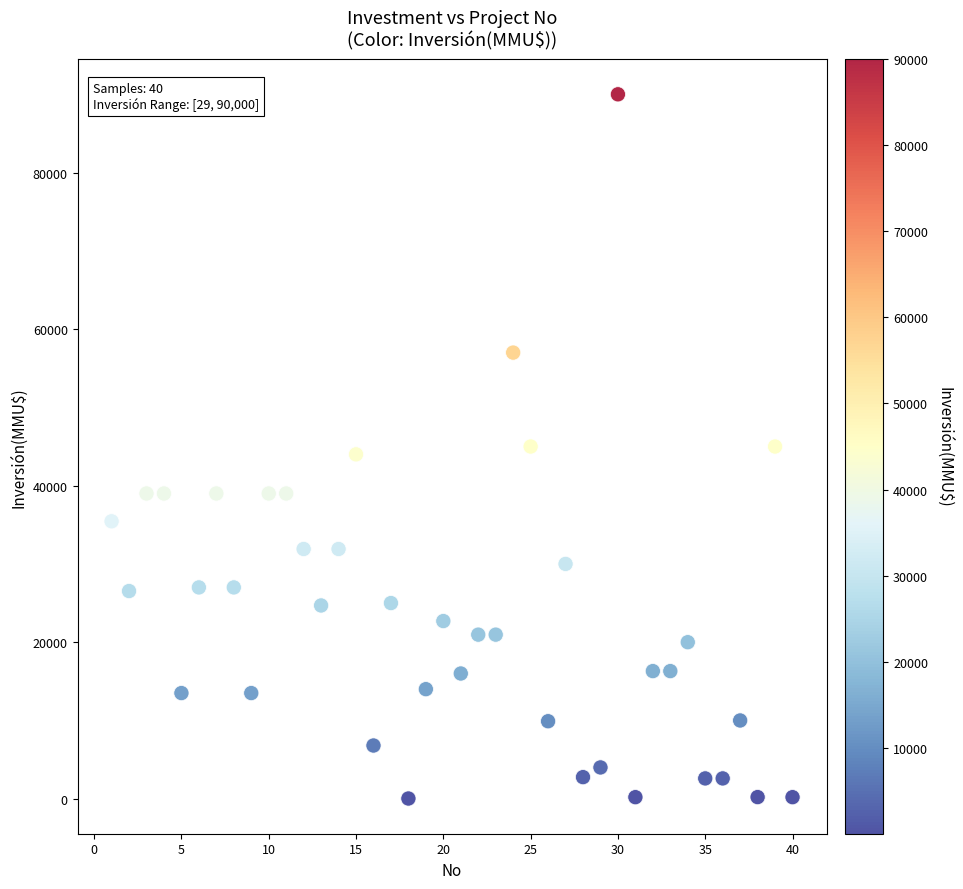

What is the range of X values (max minus min)?

39